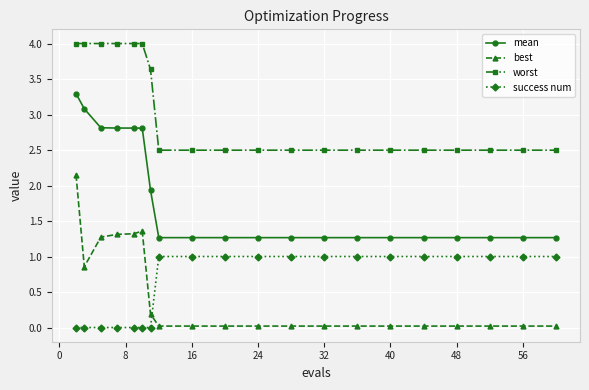

Does the chart have visible grid lines?

Yes